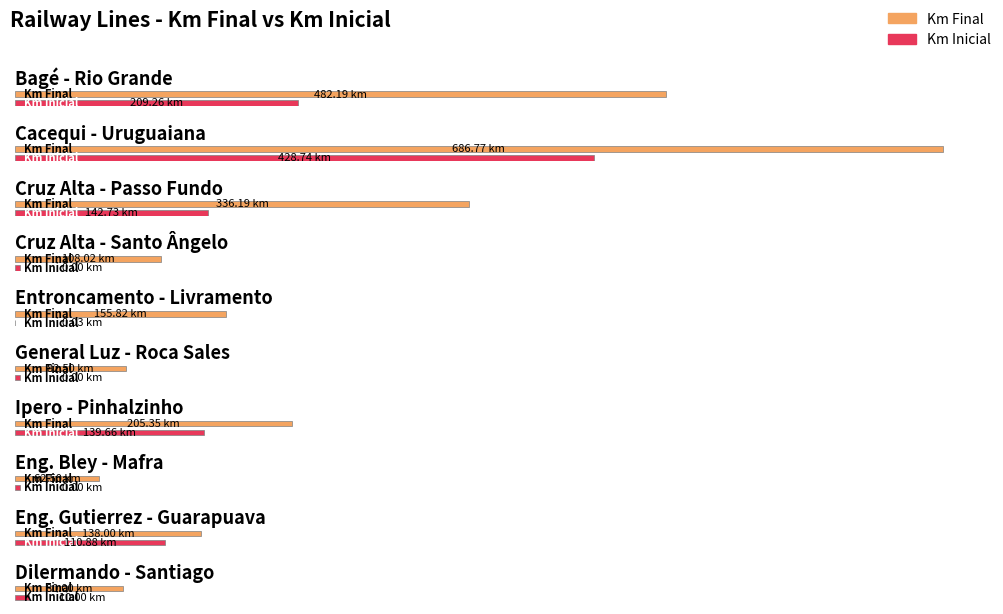

How many bars are there in total?

20